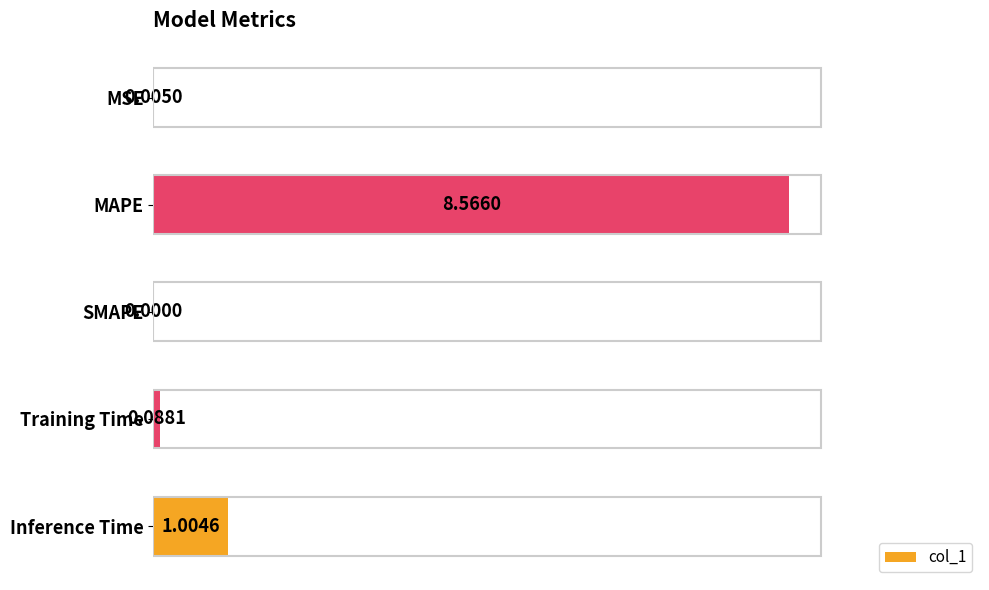

Where is the data nearest to the value 4?

Inference Time